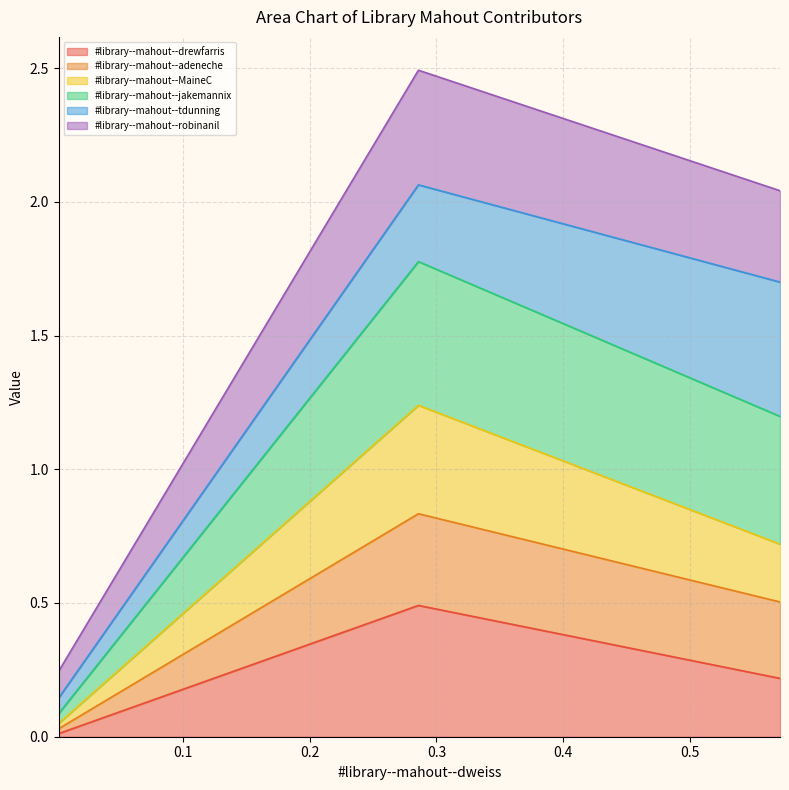

How many data points in #library--mahout--robinanil are less than 1?

1